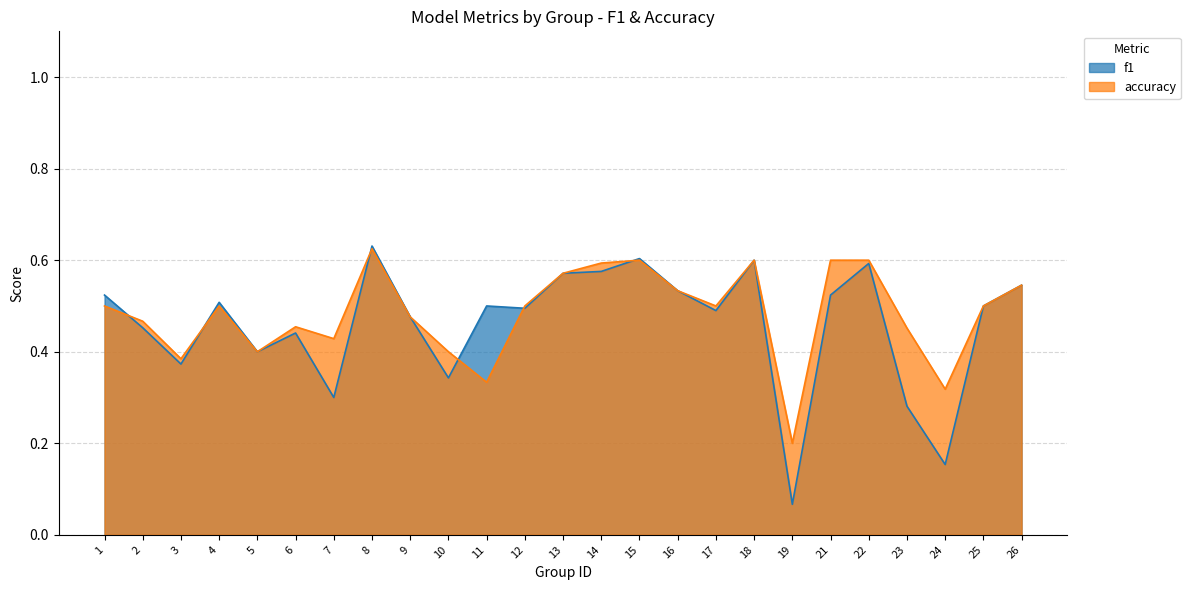

The value of f1 at 5 is 0.5. True or false?

False